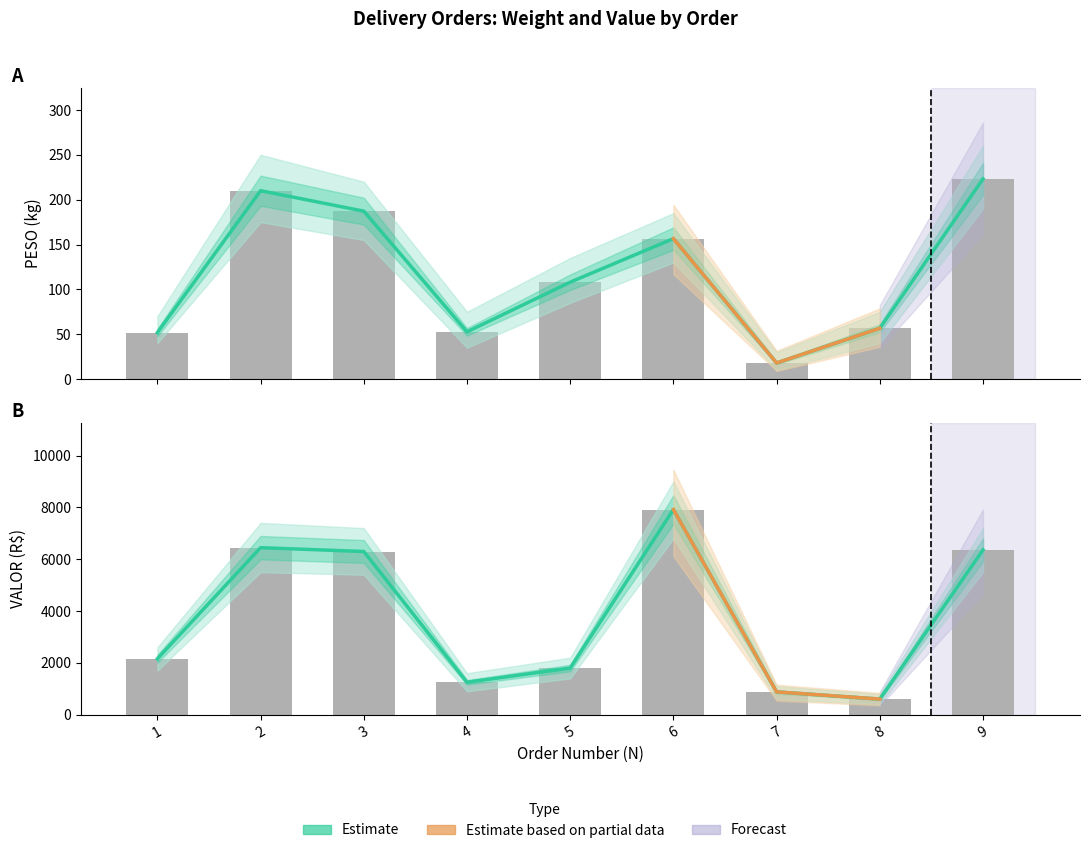

Which category has the highest value across all series?

6